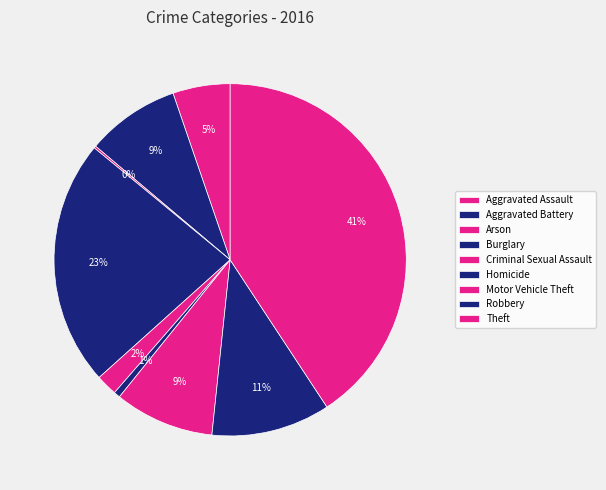

Which category has the biggest portion of the pie?

Theft